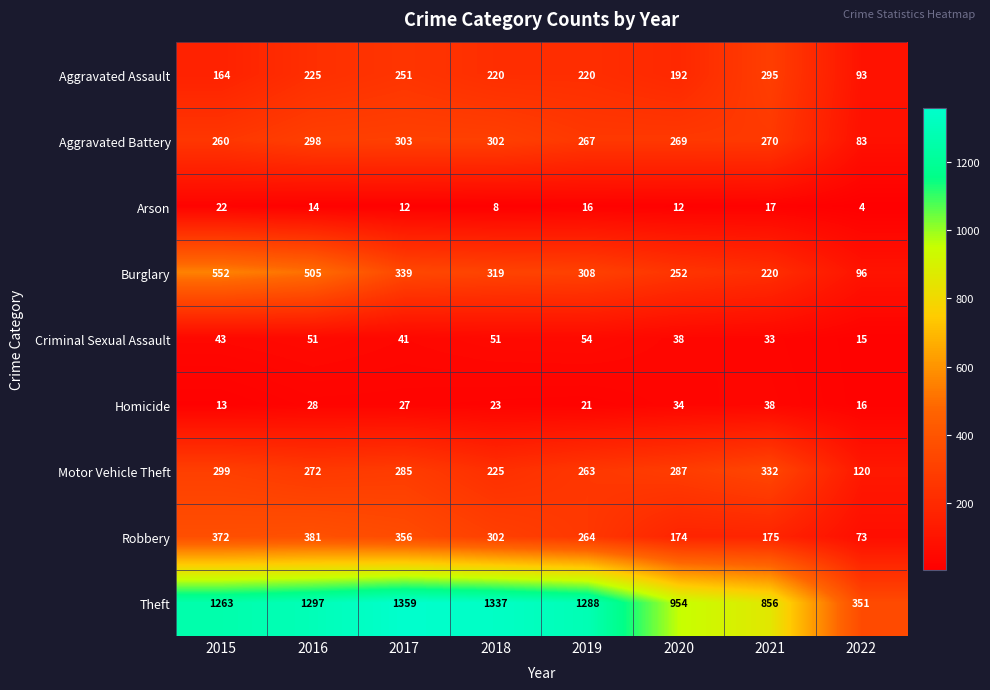

What is the sum of all Motor Vehicle Theft values?

2083